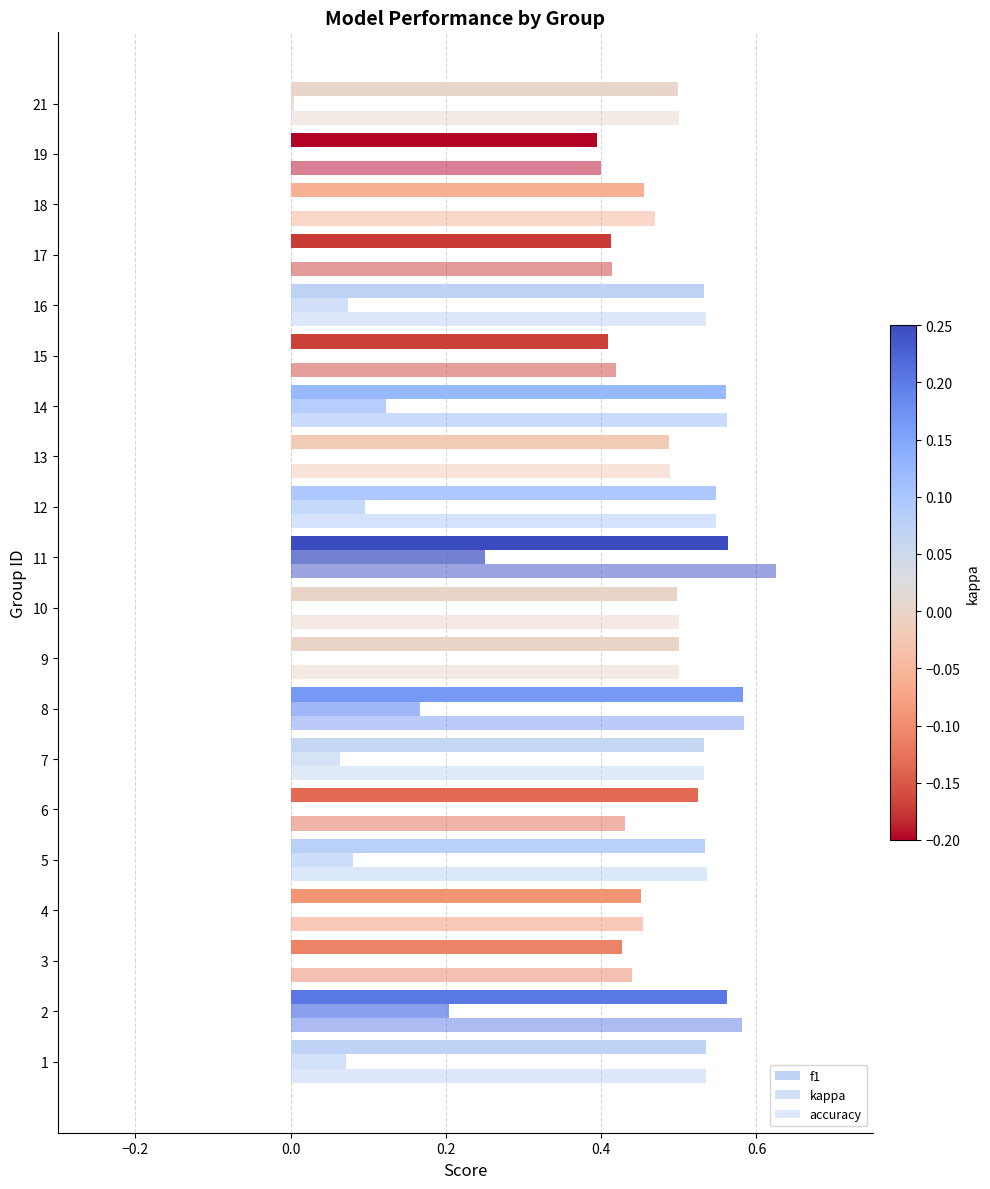

True or false: f1 has a value of 0.7 at 9.

False